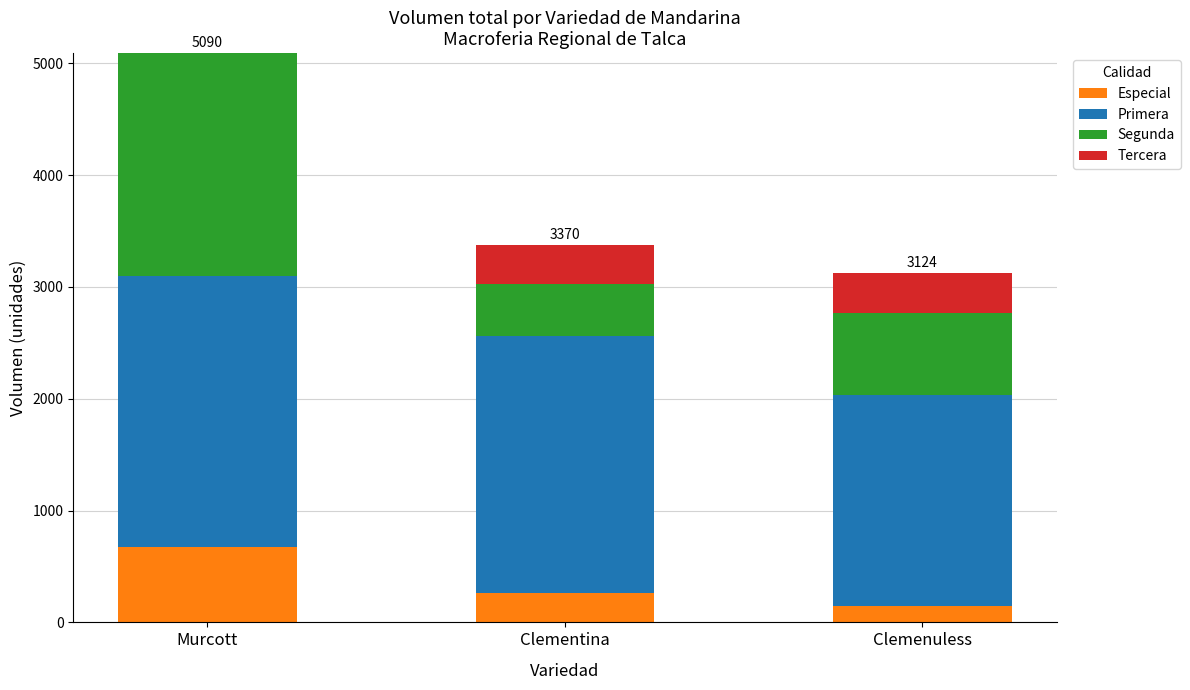

Reading left to right, what are the values for Especial?

Murcott=670	Clementina=260	Clemenuless=150